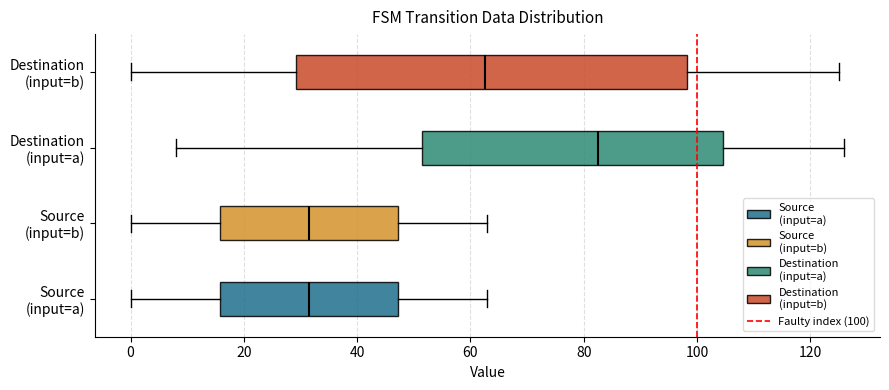

Where does the left whisker of the box for Source (input=b) end on the x-axis? The values are not printed on the chart, so give them approximately, as read against the axis.

0